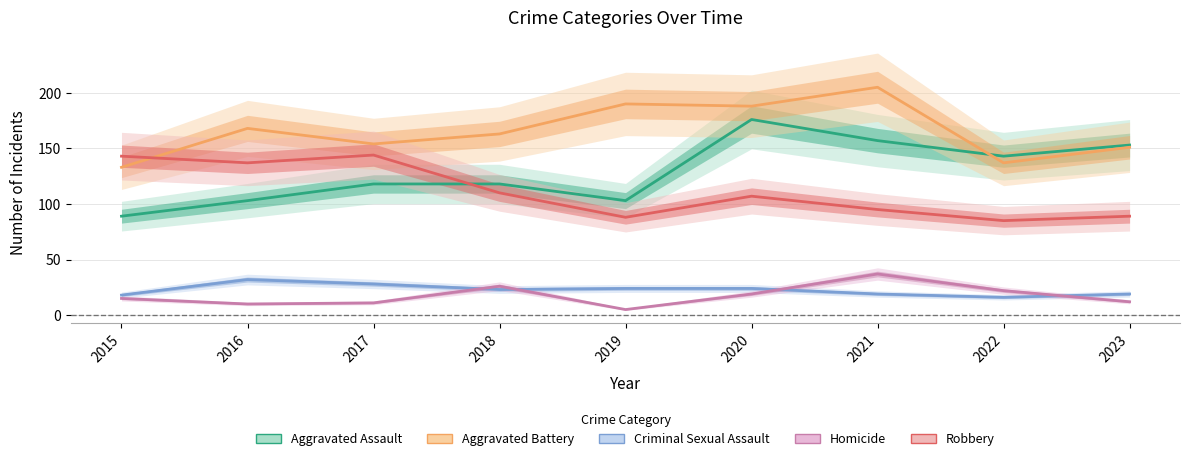

What is the approximate value of Aggravated Battery at 2018?

163